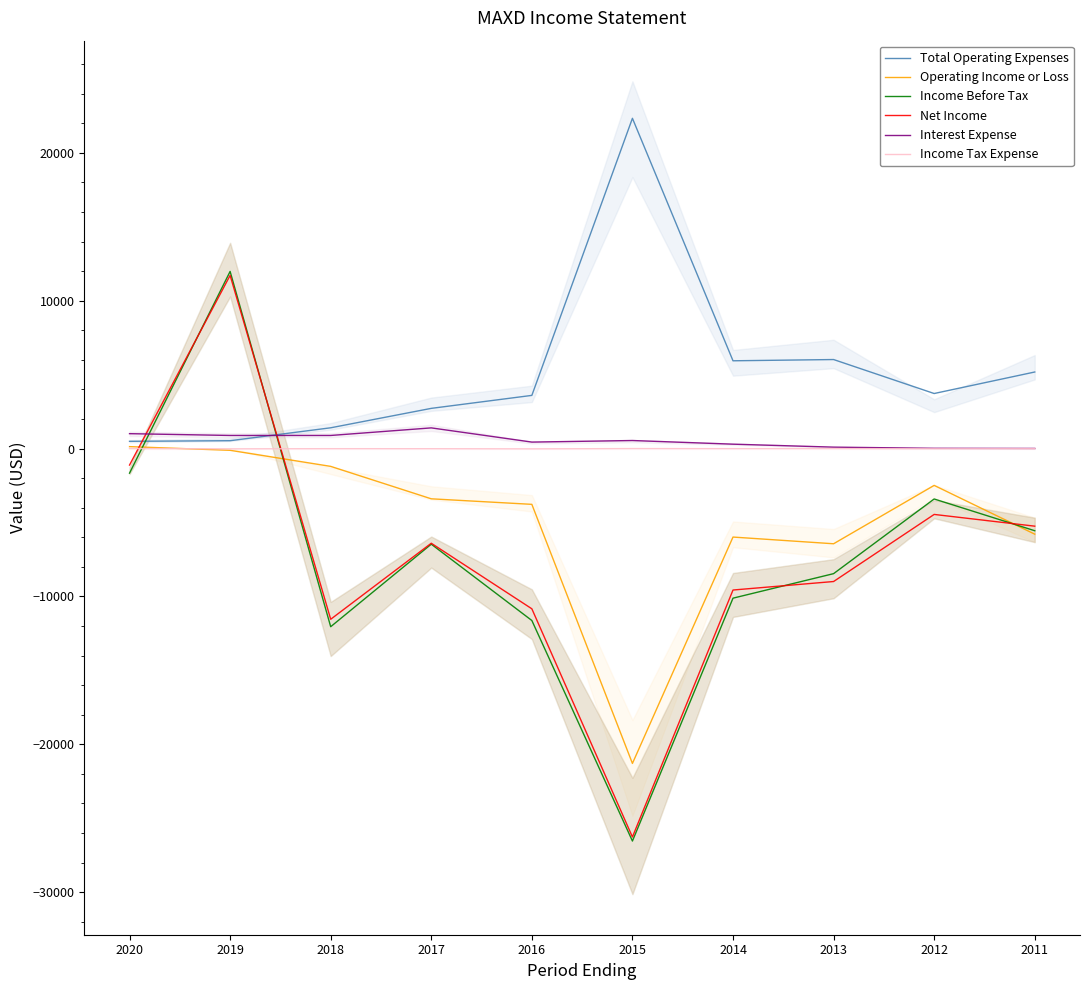

How many interior local peaks does the Income Tax Expense series have?

3